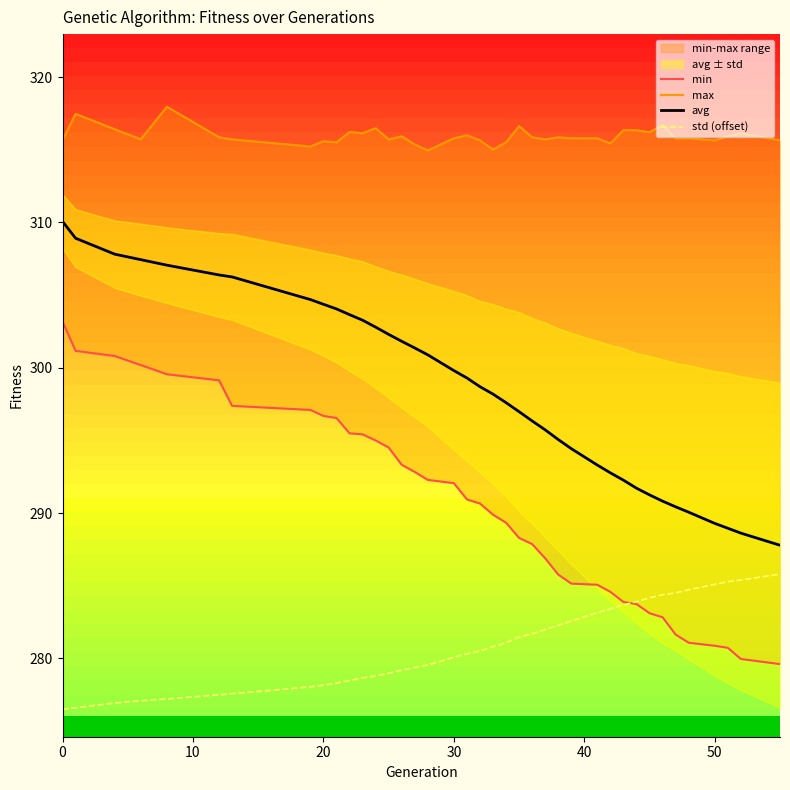

List the series in order of their peak value, highest first.

max, avg, min, std (offset)